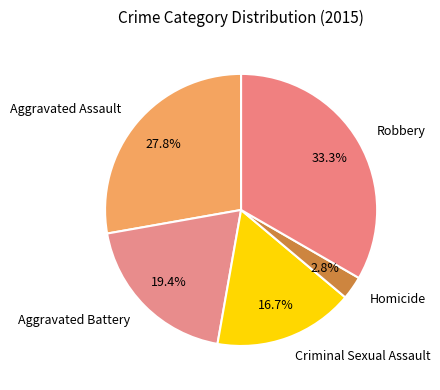

Is Criminal Sexual Assault the majority of the pie?

No